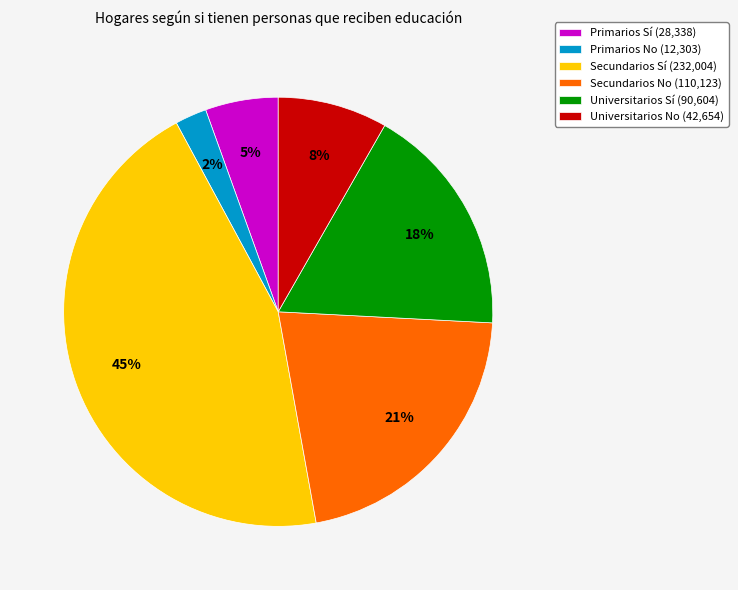

Do Primarios Sí (28,338) and Universitarios No (42,654) together represent more than half of the pie?

No